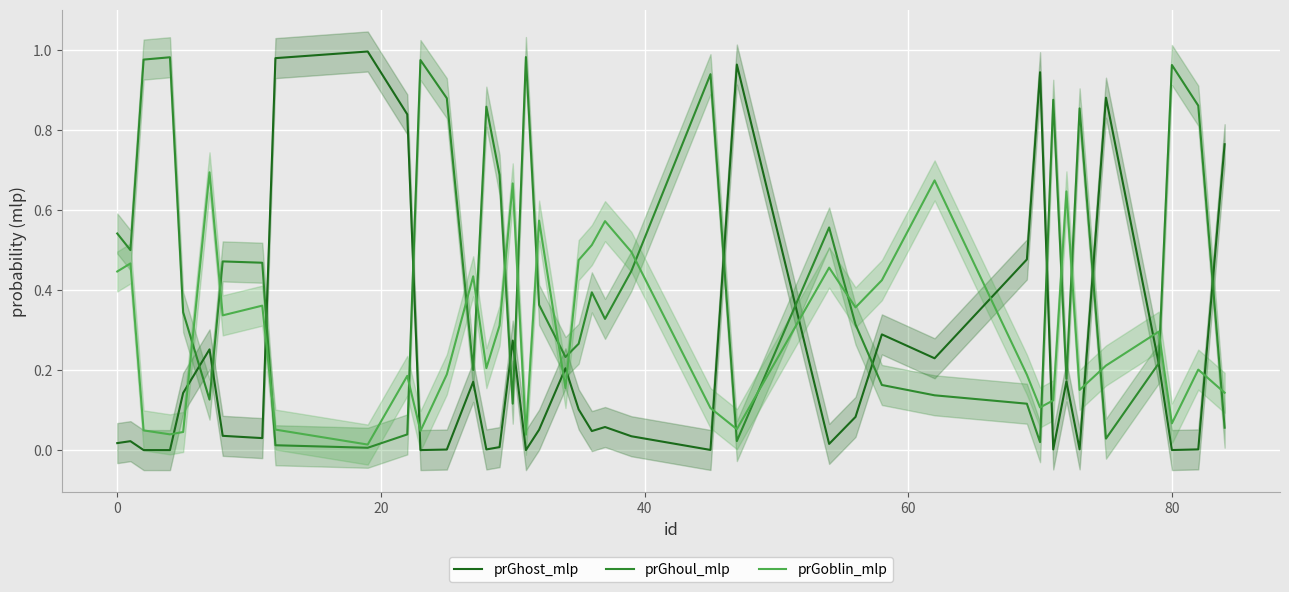

After their last crossing, which series has the higher values: prGhost_mlp or prGoblin_mlp?

prGhost_mlp